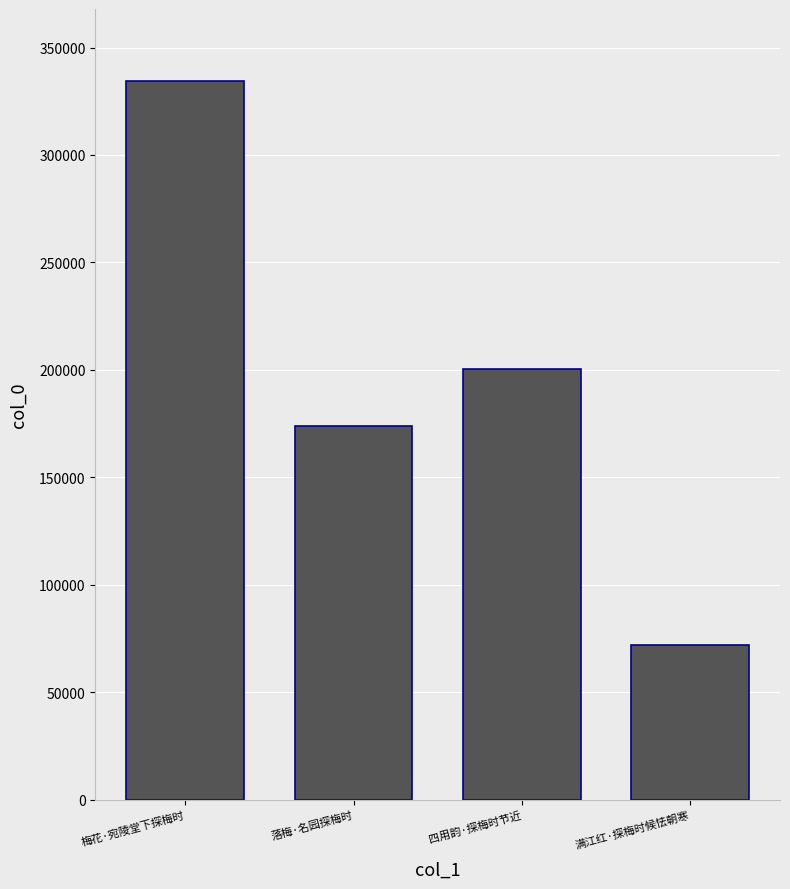

What position from the left is 满江红·探梅时候怯朝寒?

4